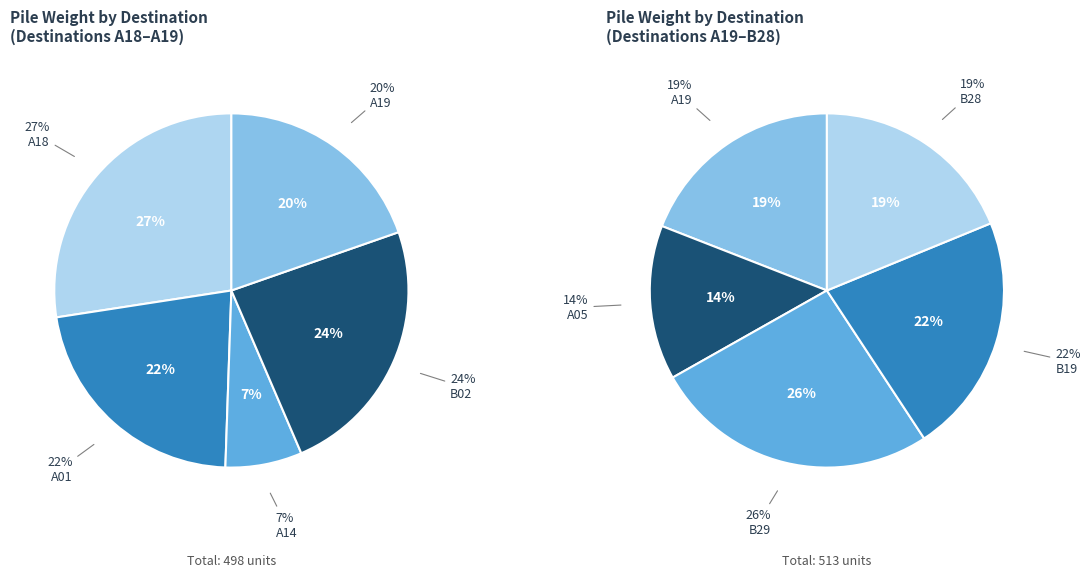

Which category has the biggest portion of the pie?

A18